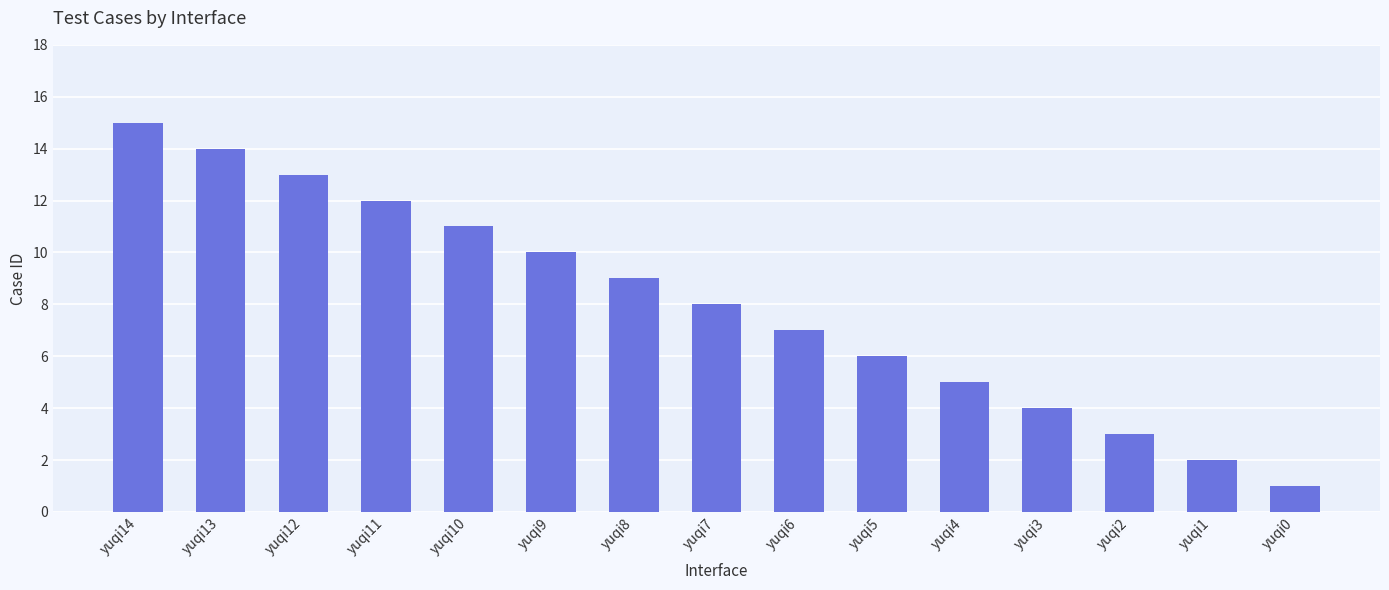

What is the value of the 8th bar from the left?

8